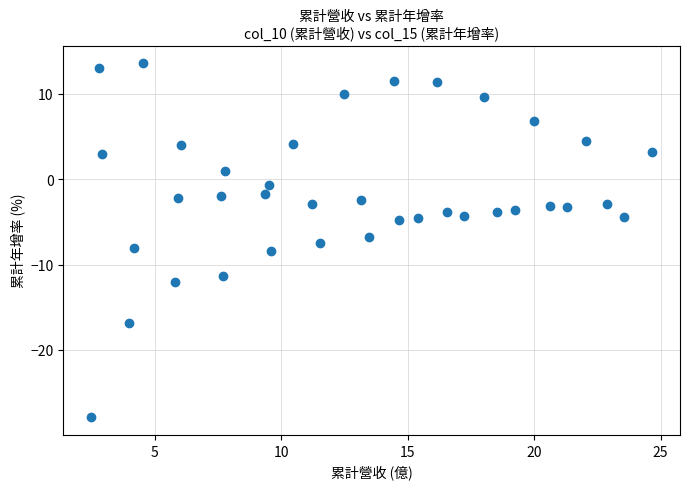

What is the range of X values (max minus min)?

22.2